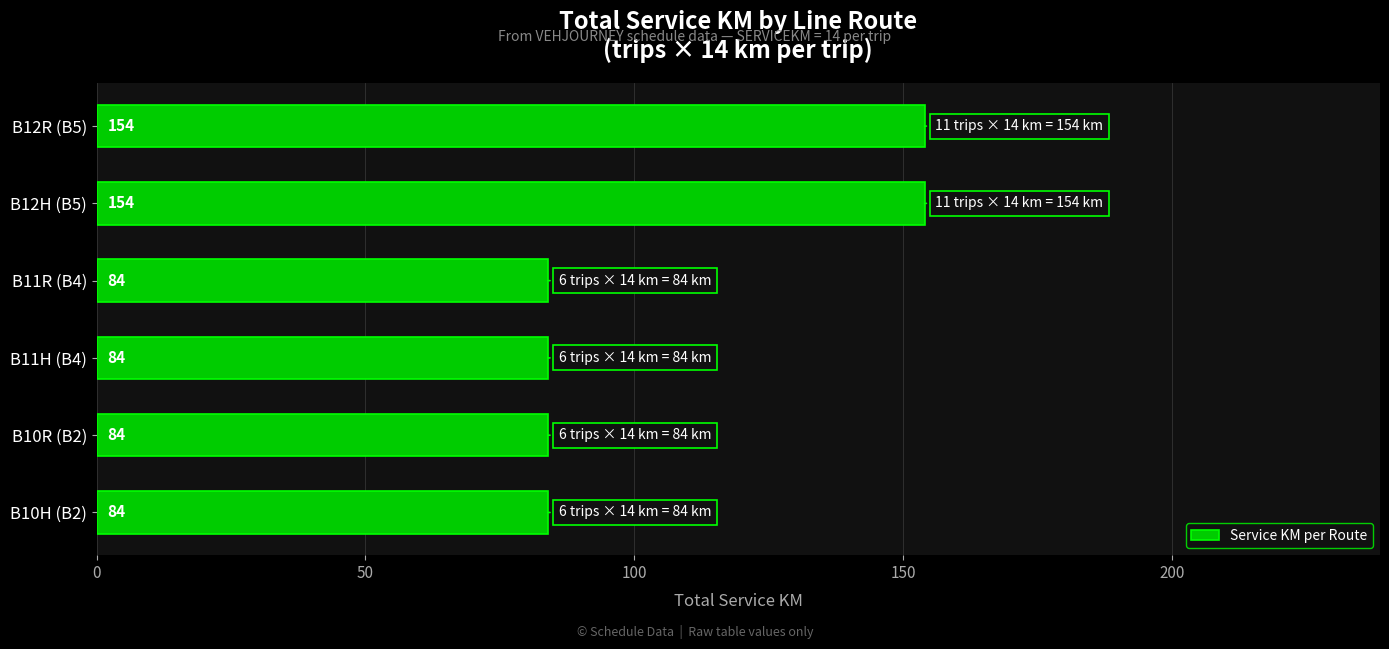

What is the sum of all values?

644